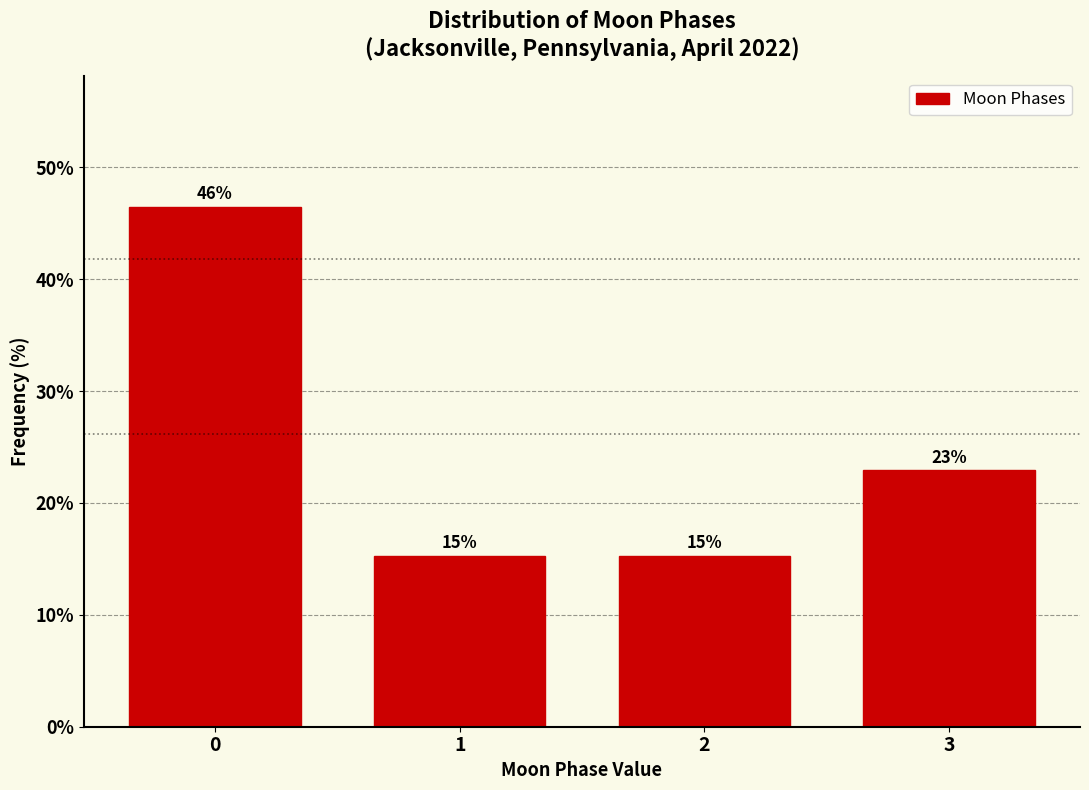

Does the chart contain any negative values?

No